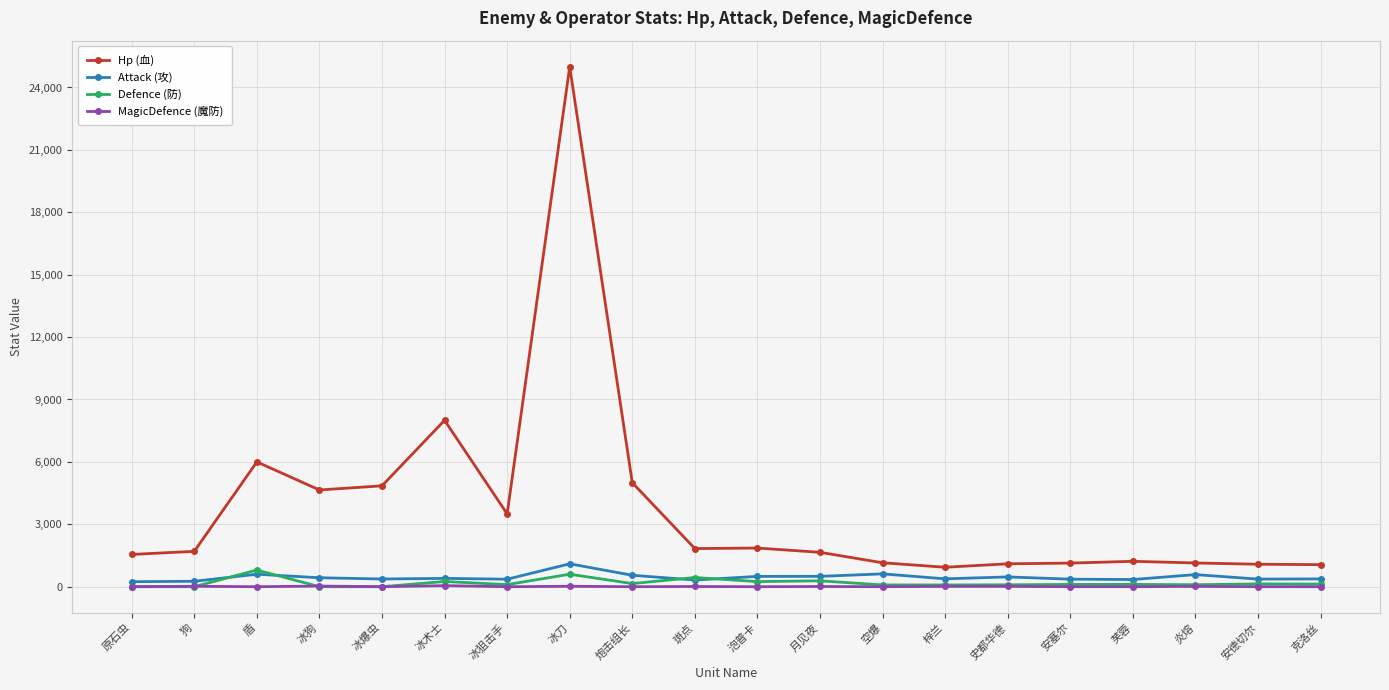

Which series has the largest total across all categories?

Hp (血)